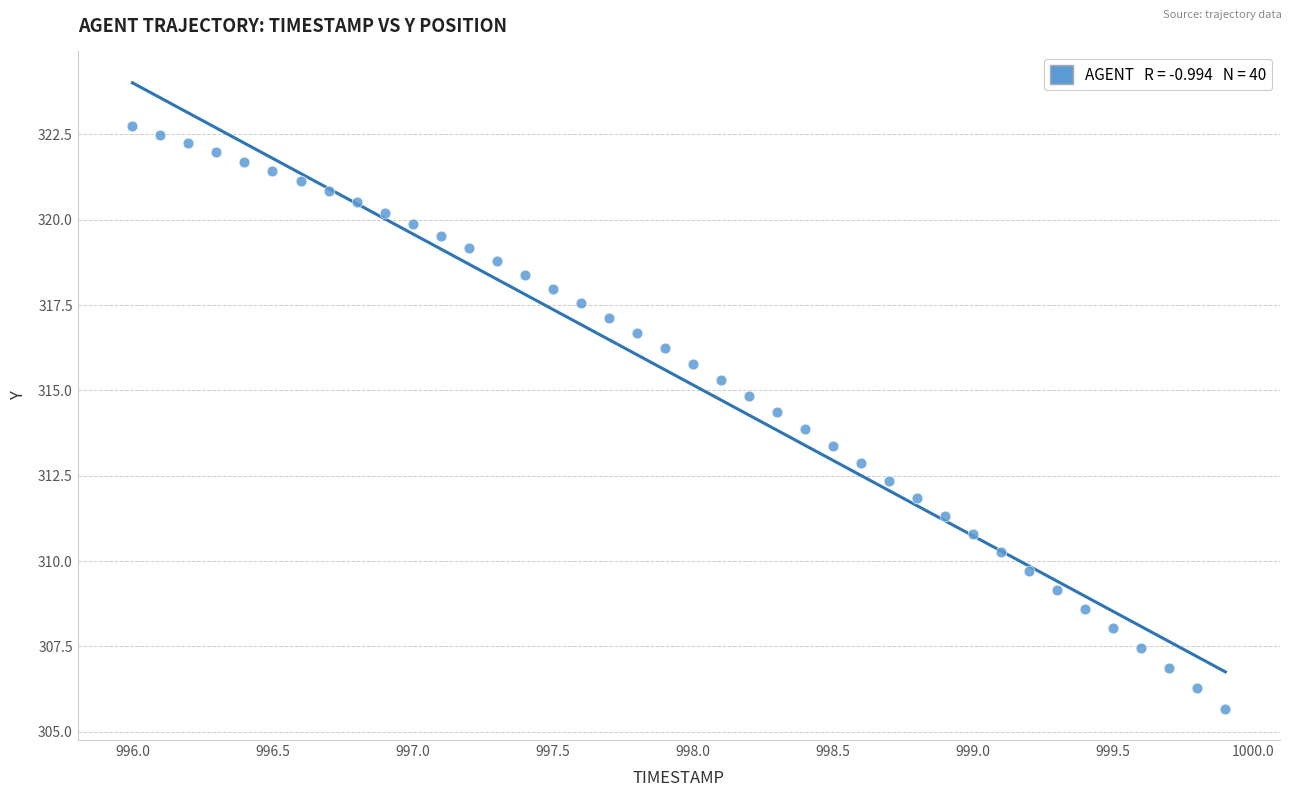

What is the range of Y values (max minus min)?

17.1